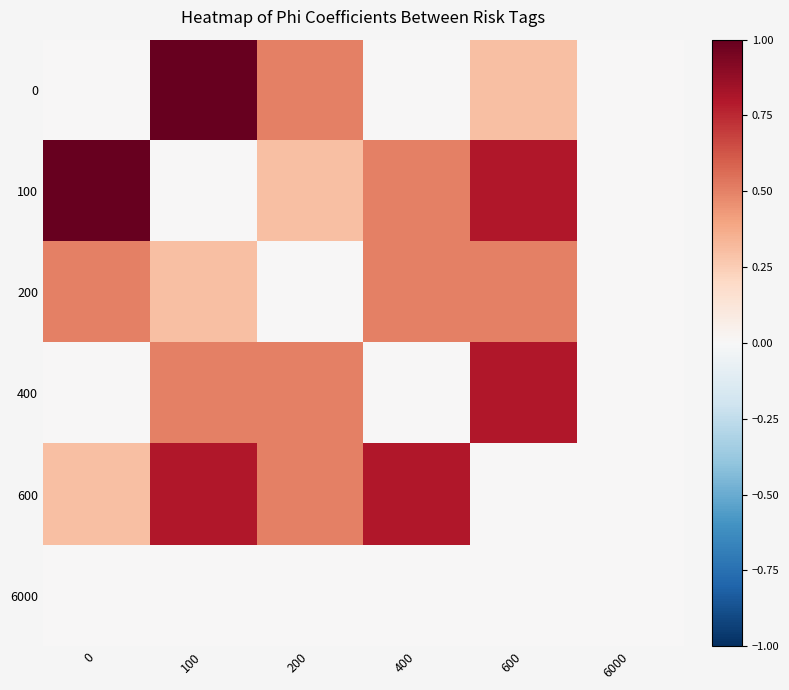

How many series are shown in this chart?

6